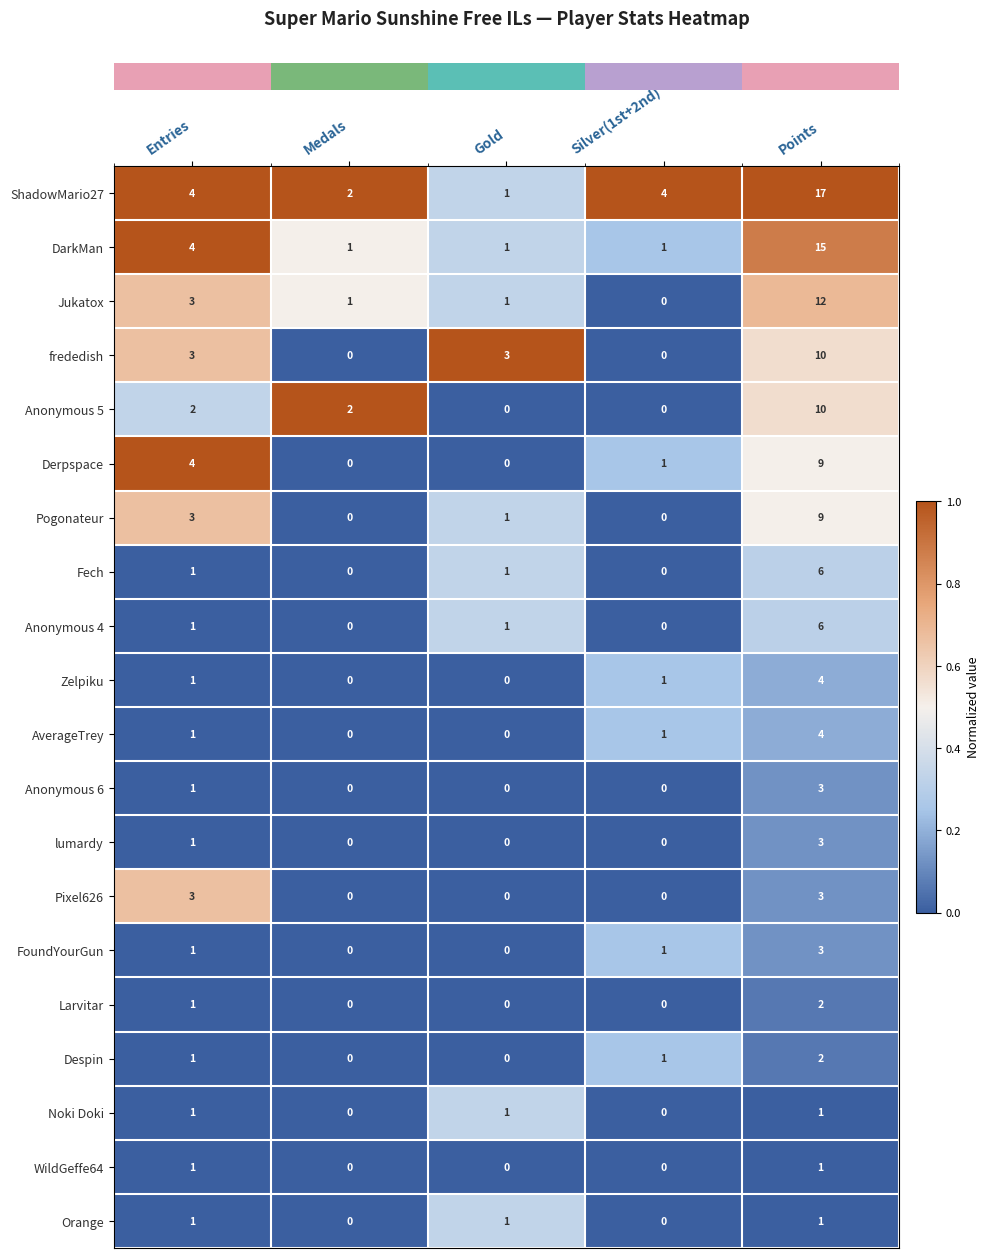

At which label does DarkMan reach its peak?

Points